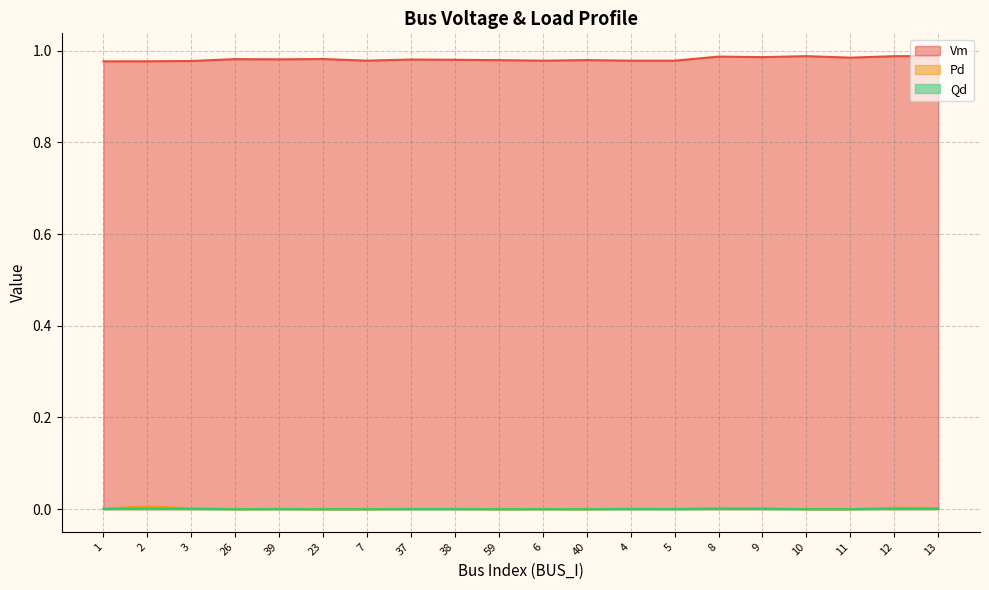

What is the greatest value displayed?

1.0